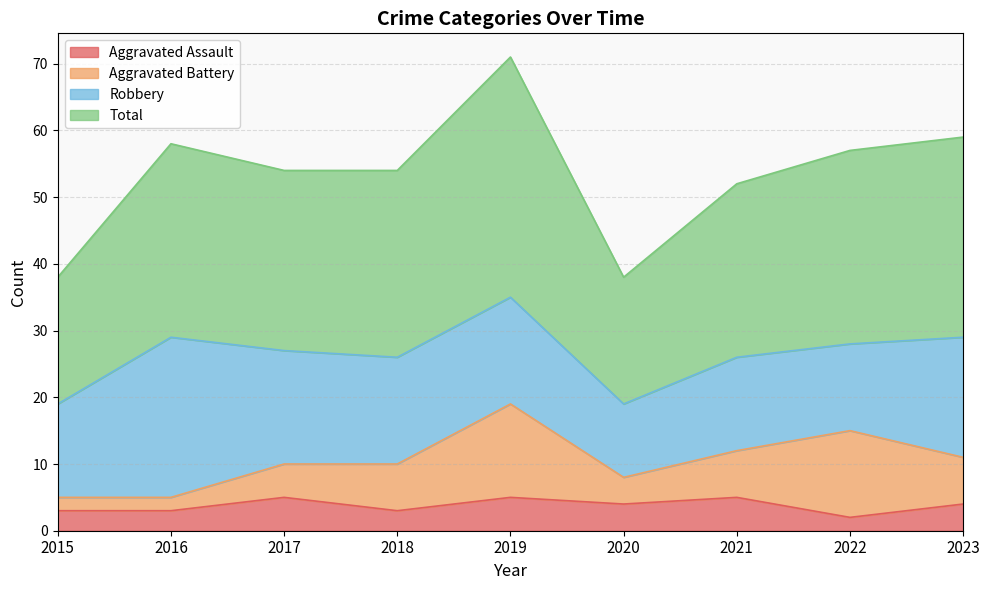

How many interior local valleys does the Aggravated Assault series have?

3